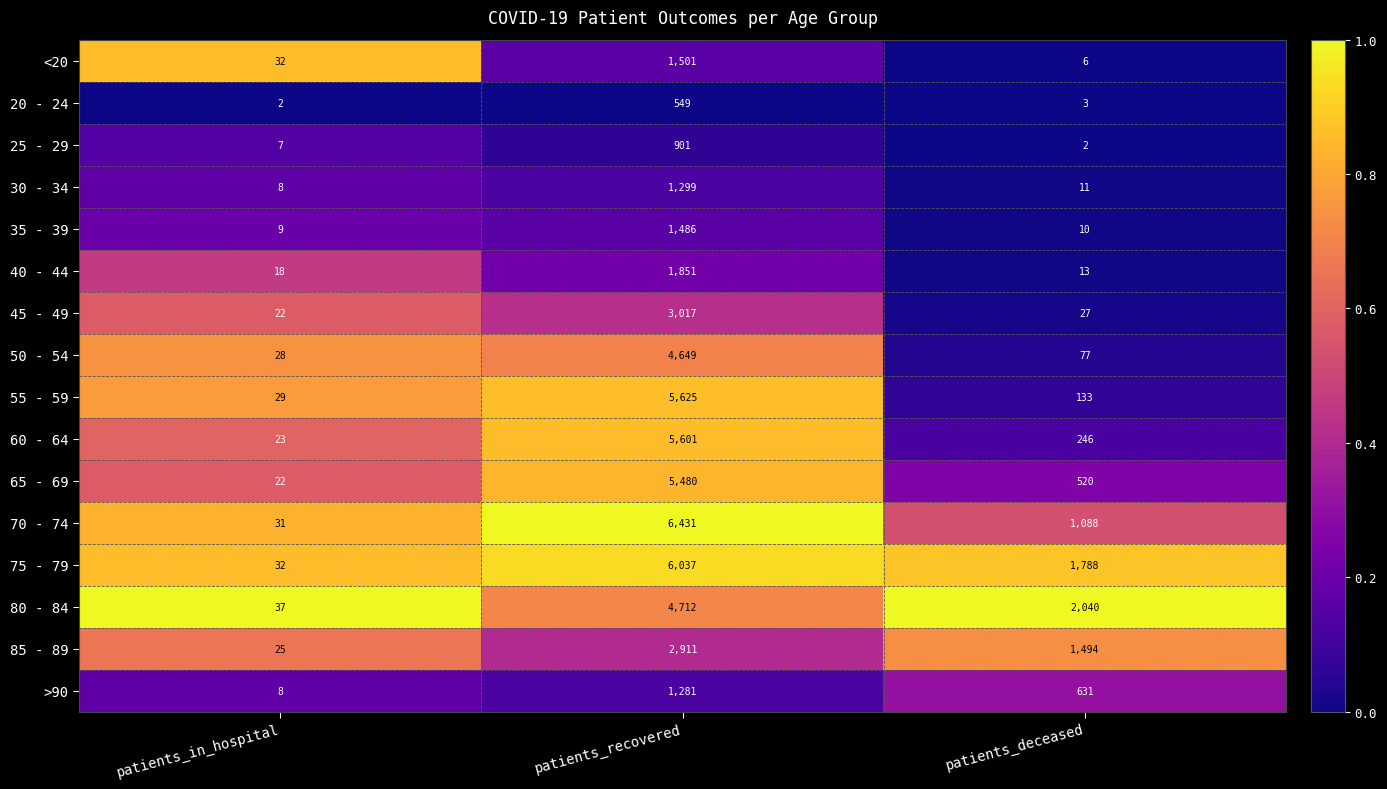

What is the difference between the maximum and minimum values in the <20 series?

1495